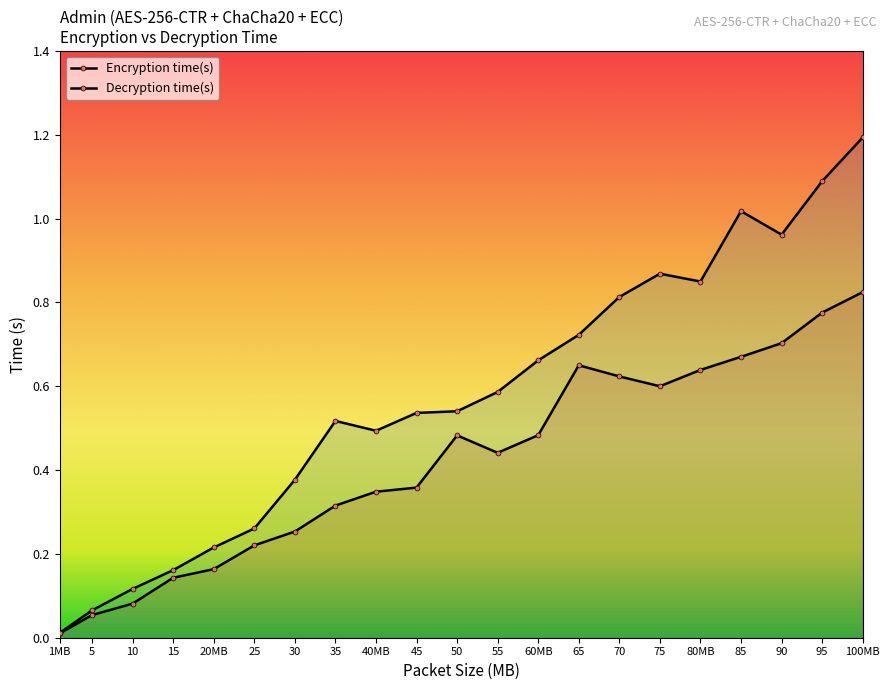

Does the chart display data point markers on the line(s)?

Yes